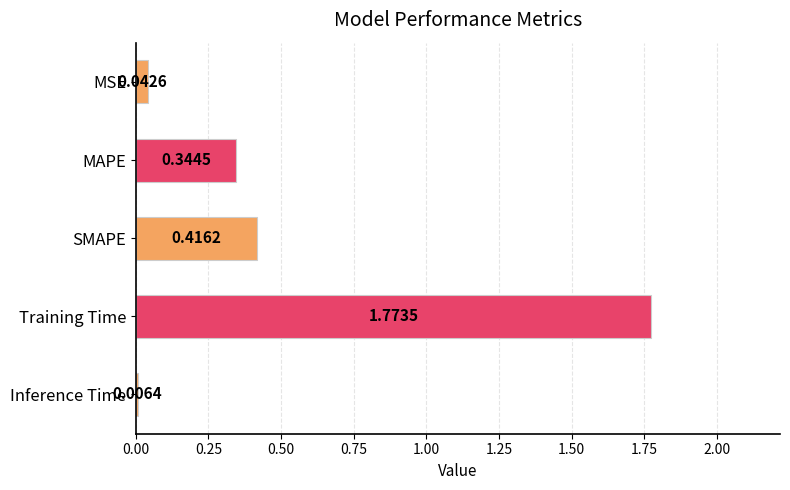

What is the average value?

0.5